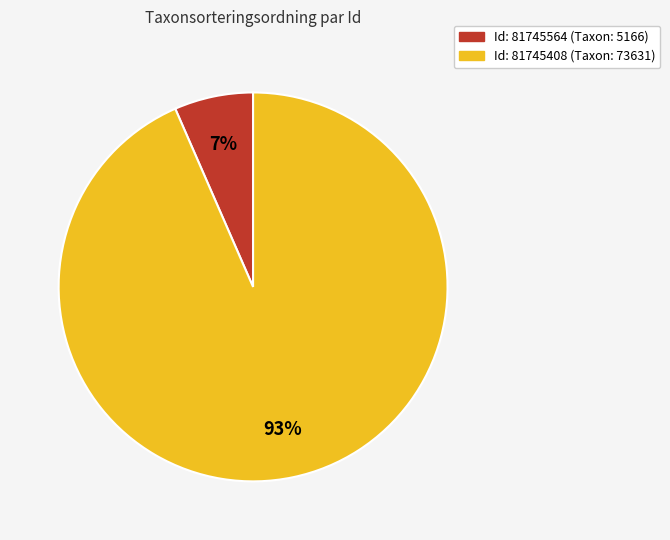

To the nearest percent, what is the combined percentage of Id: 81745564 (Taxon: 5166) and Id: 81745408 (Taxon: 73631)?

100%